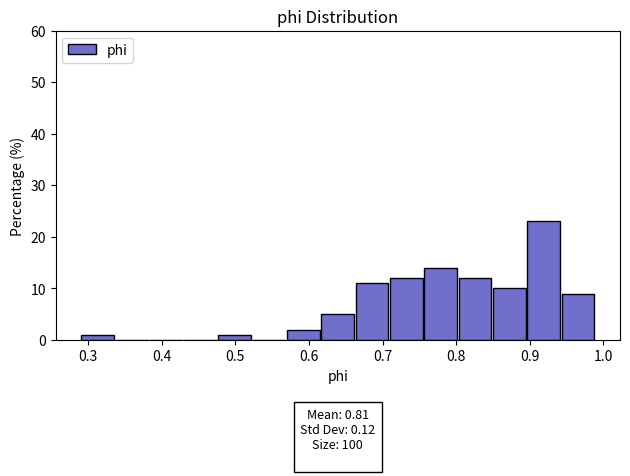

Which range on the x-axis has the tallest bar?

0.90 to 0.94